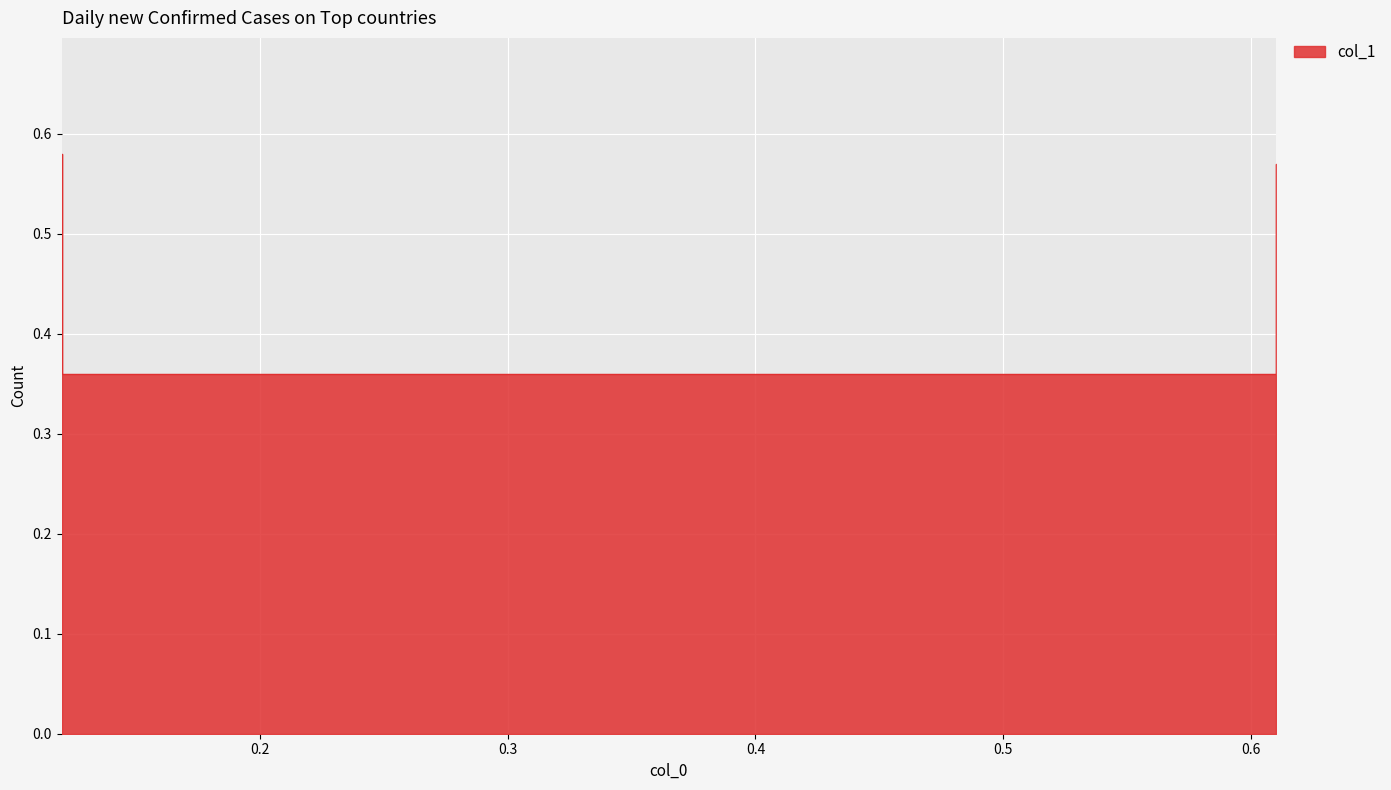

Count the number of categories in the chart.

4